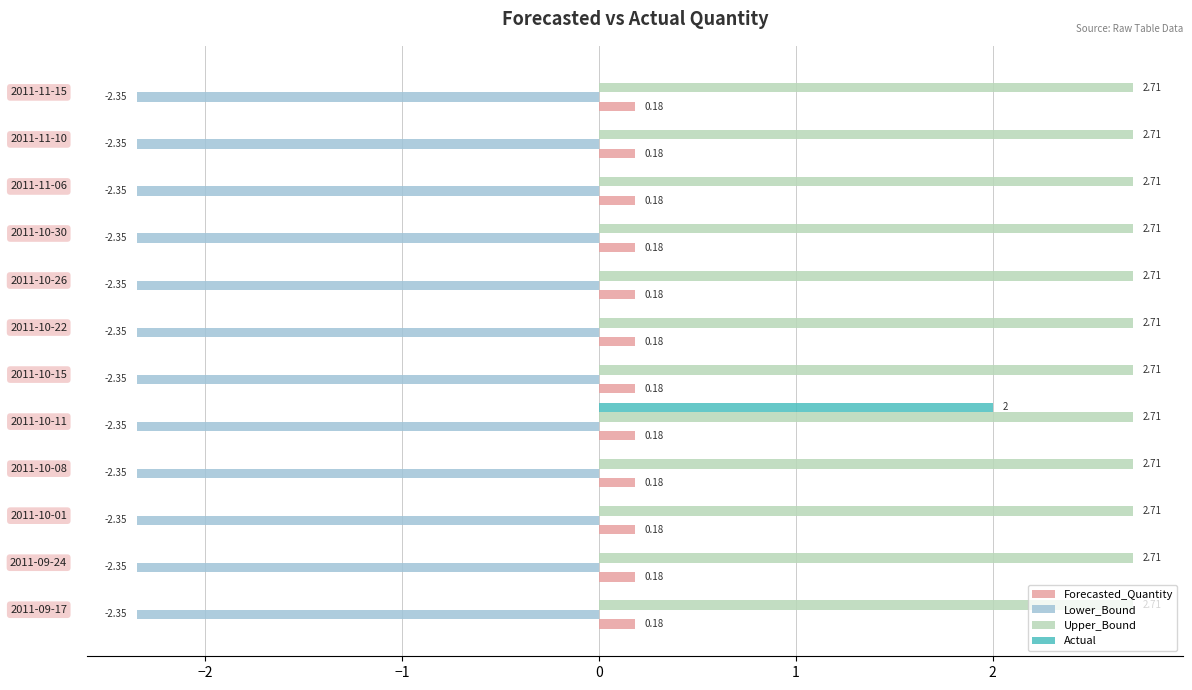

What is the sum of all Forecasted_Quantity values?

2.2